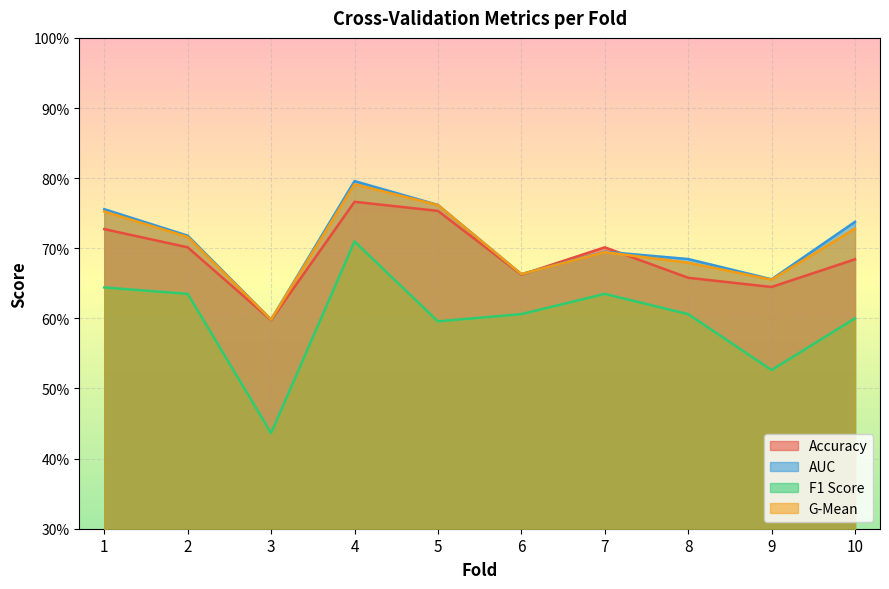

At 8, list the series in order from largest to smallest.

auc, g_mean, accuracy, f1_score